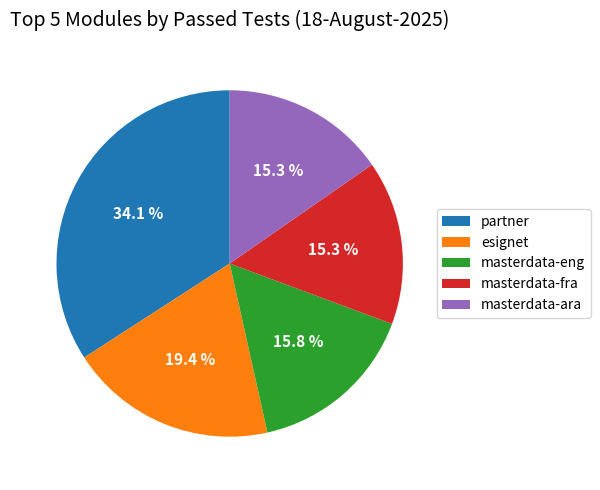

Count the number of slices in the pie.

5